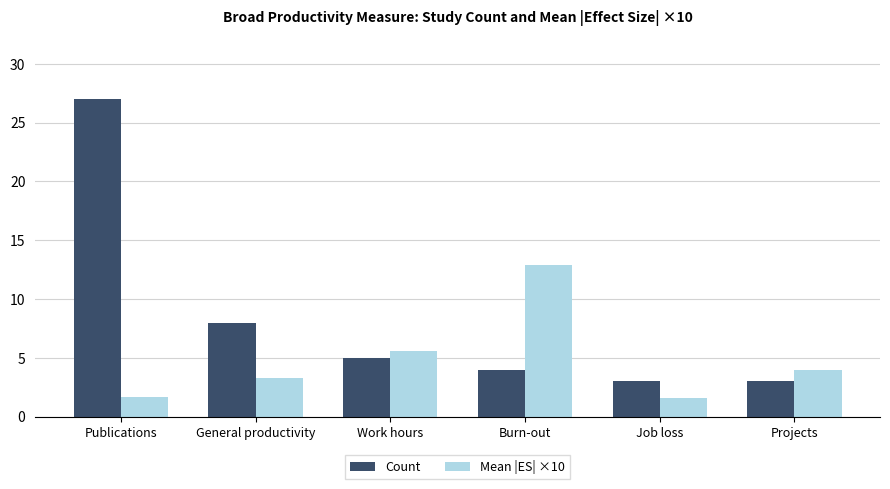

What is the sum of all Mean |ES| ×10 values?

29.0